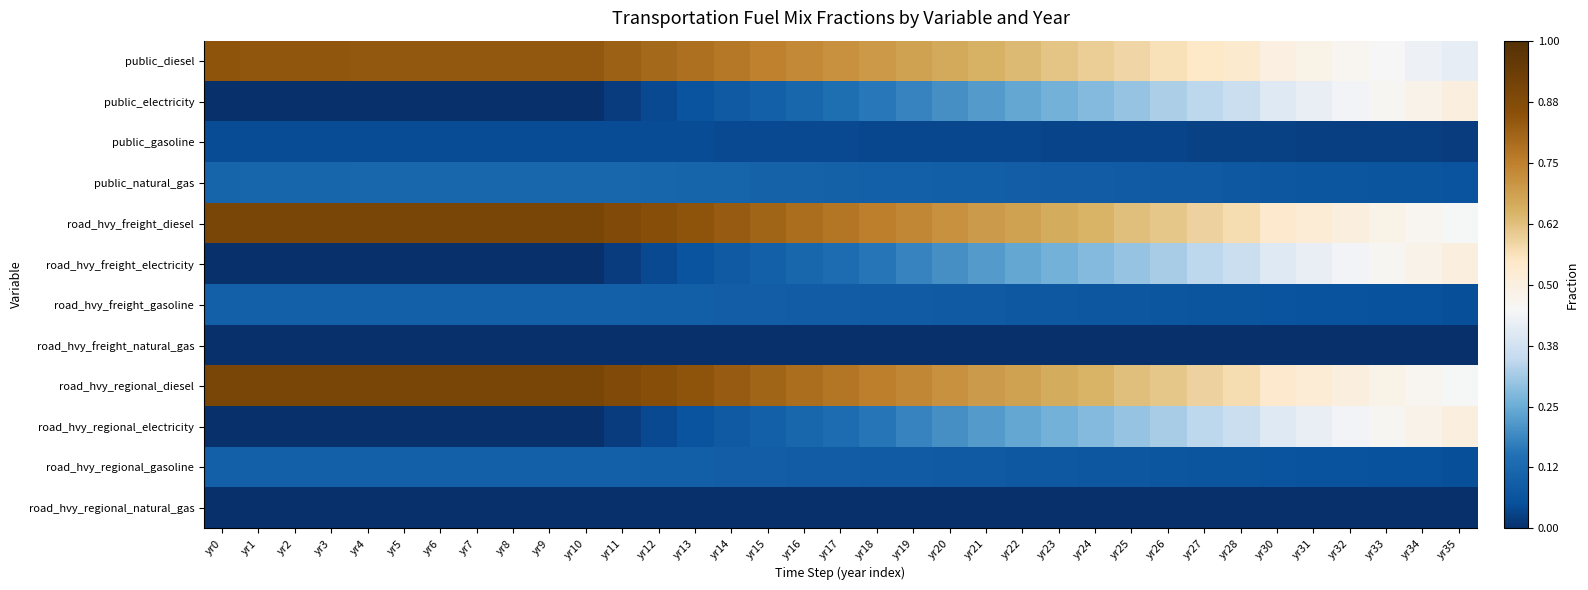

Which series has the largest total across all categories?

road_hvy_freight_diesel